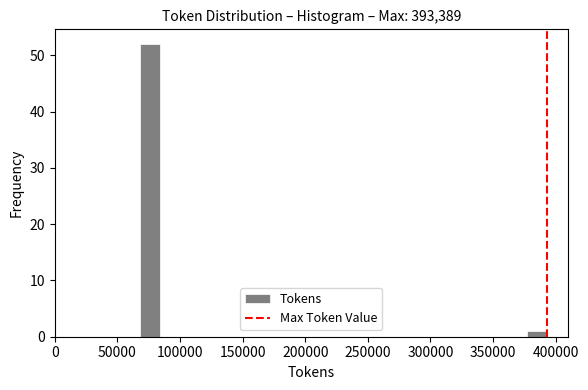

Around what value on the x-axis is the tallest bar? Give the approximate position of its centre, as read against the axis.

75000